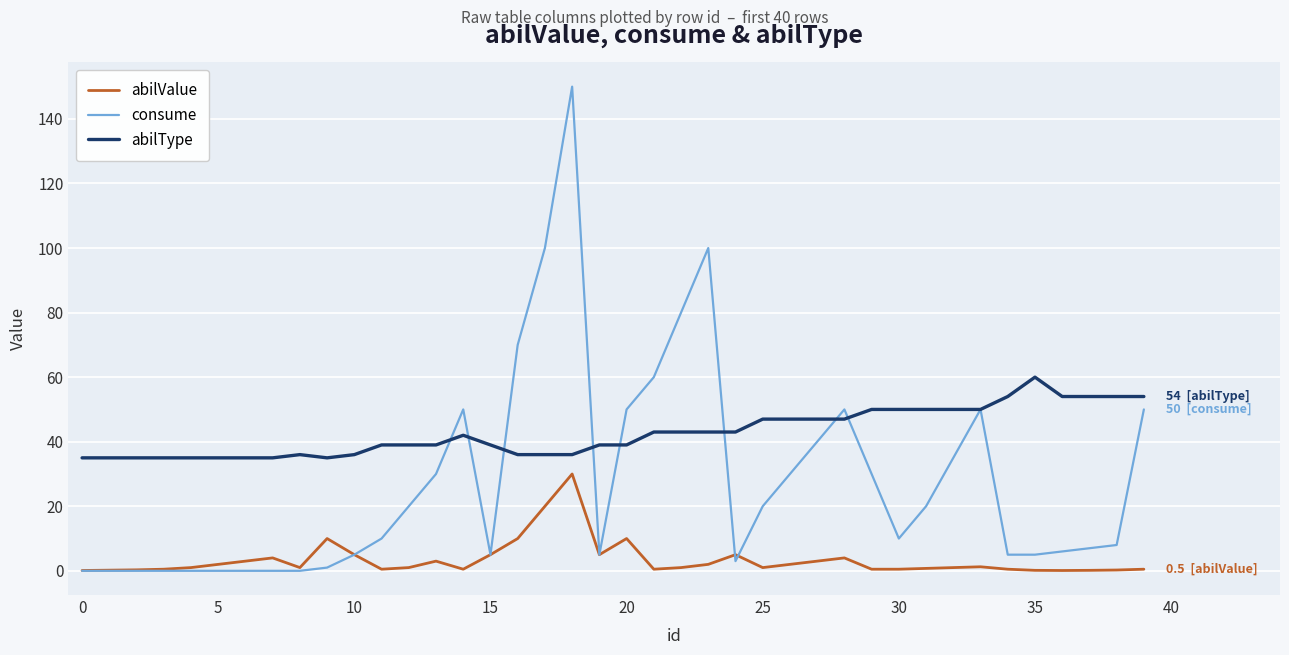

Rank the series by their average value, from highest to lowest.

abilType, consume, abilValue